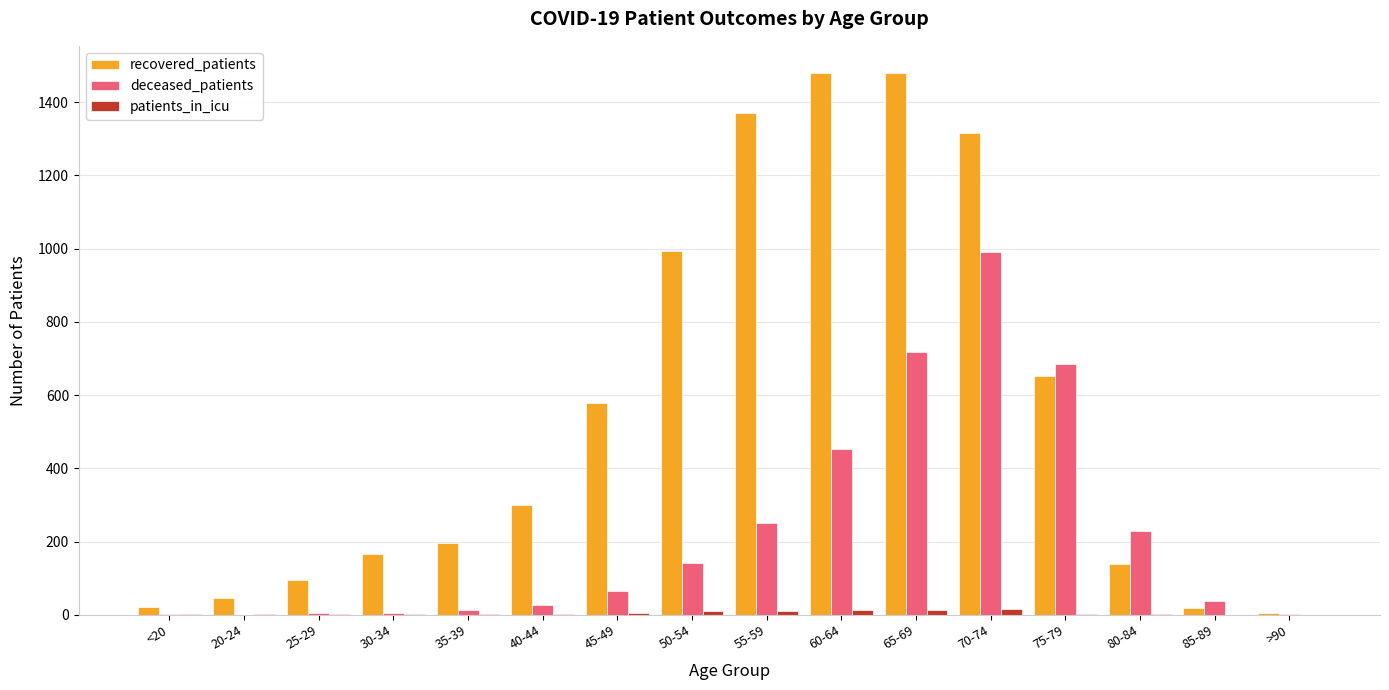

What are all the series names shown in the legend?

recovered_patients, deceased_patients, patients_in_icu